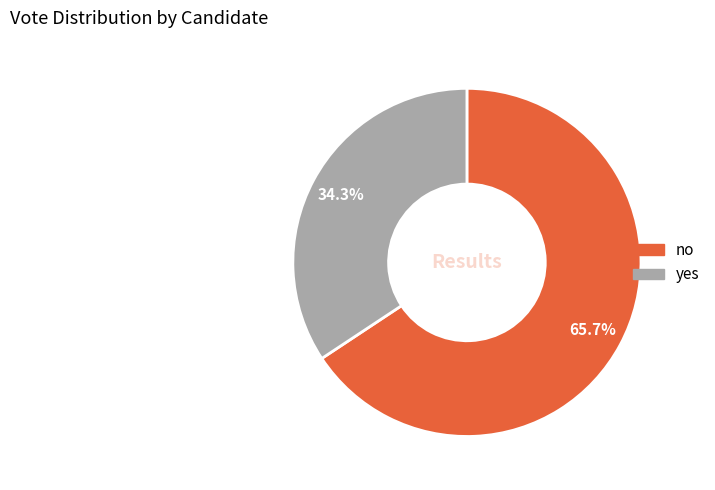

To the nearest percent, what percentage of the pie is yes?

34%